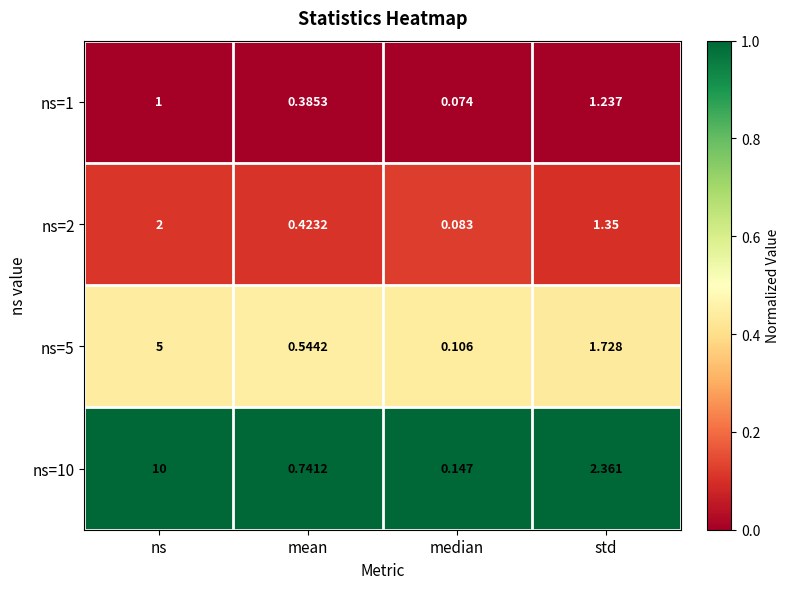

Rank the categories by ns=10 value from lowest to highest.

median, mean, std, ns